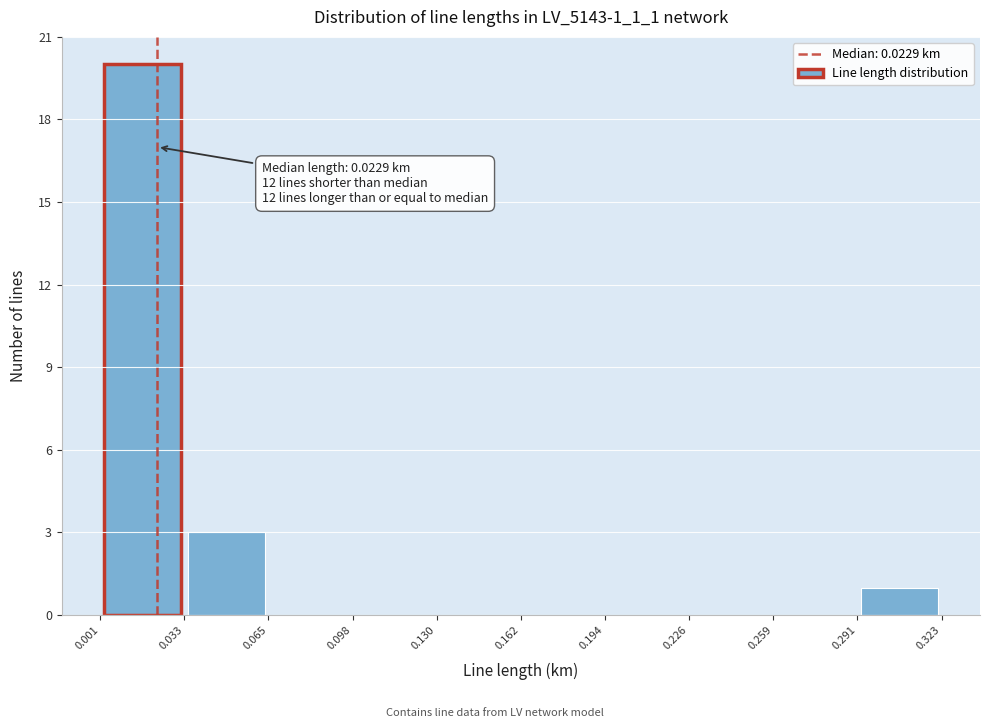

Over which range of the x-axis is the bar tallest?

0.001 to 0.033